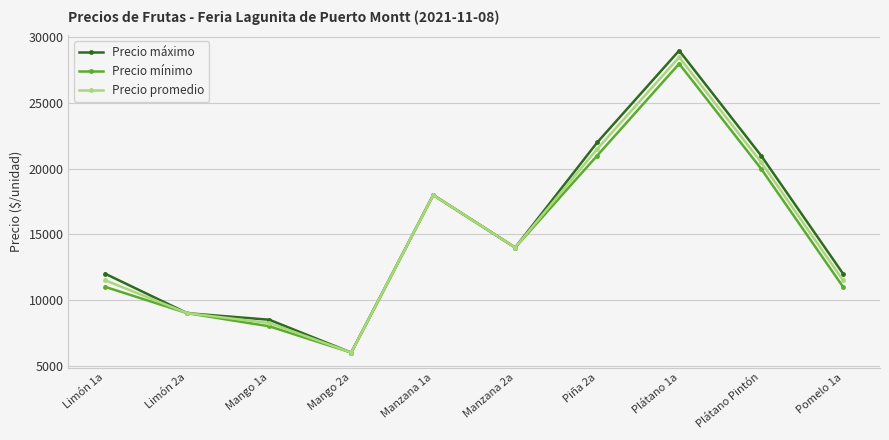

At which label does Precio mínimo first exceed 14000?

Manzana 1a